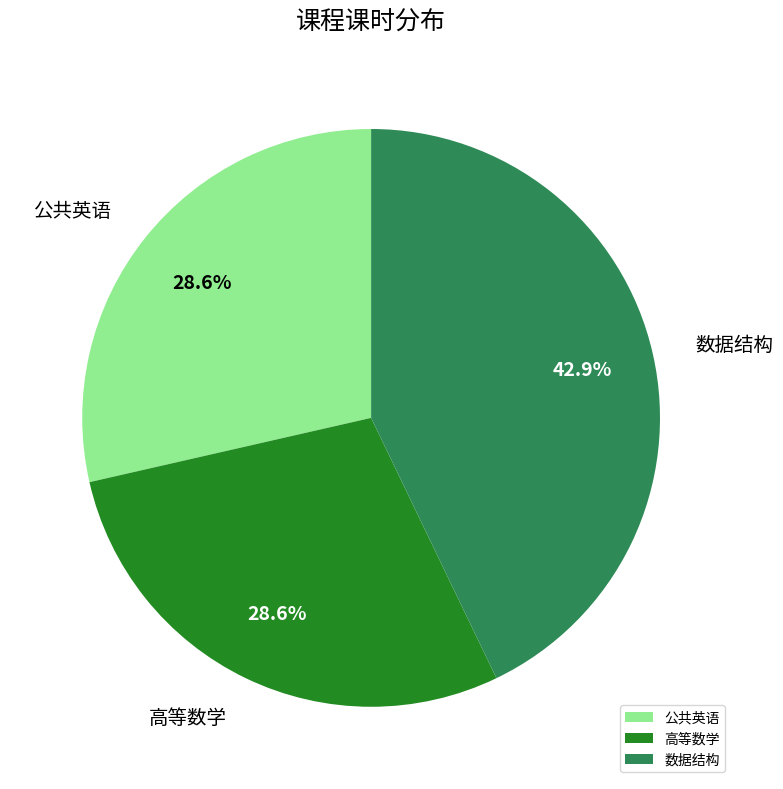

Is there any slice that represents more than half of the pie?

No